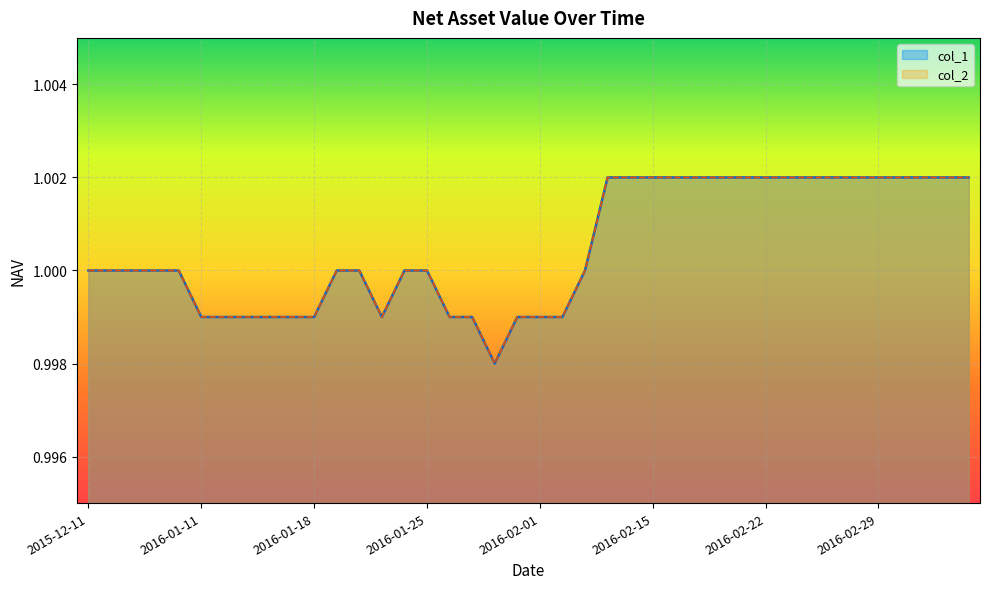

How many lines are shown in the chart?

2